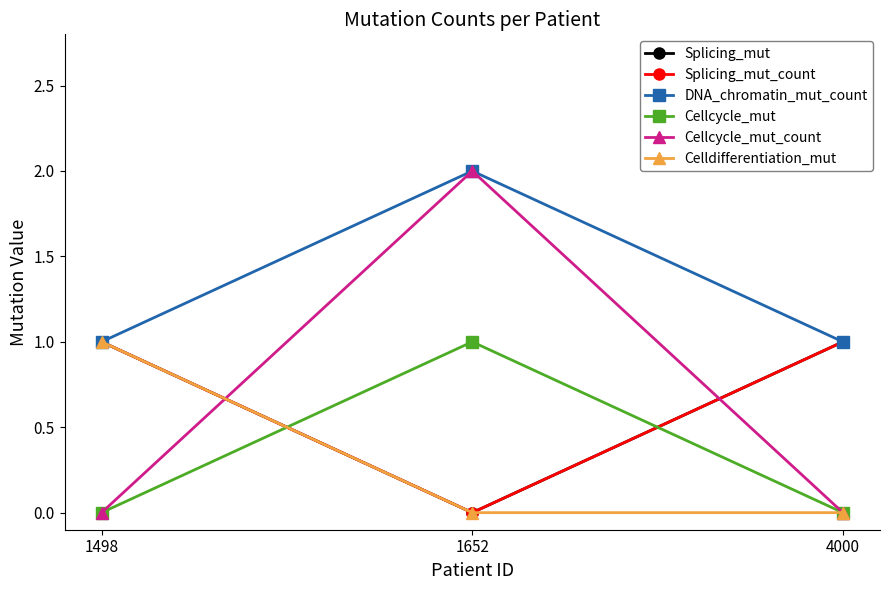

What is the difference between the highest and lowest values at 1498?

1